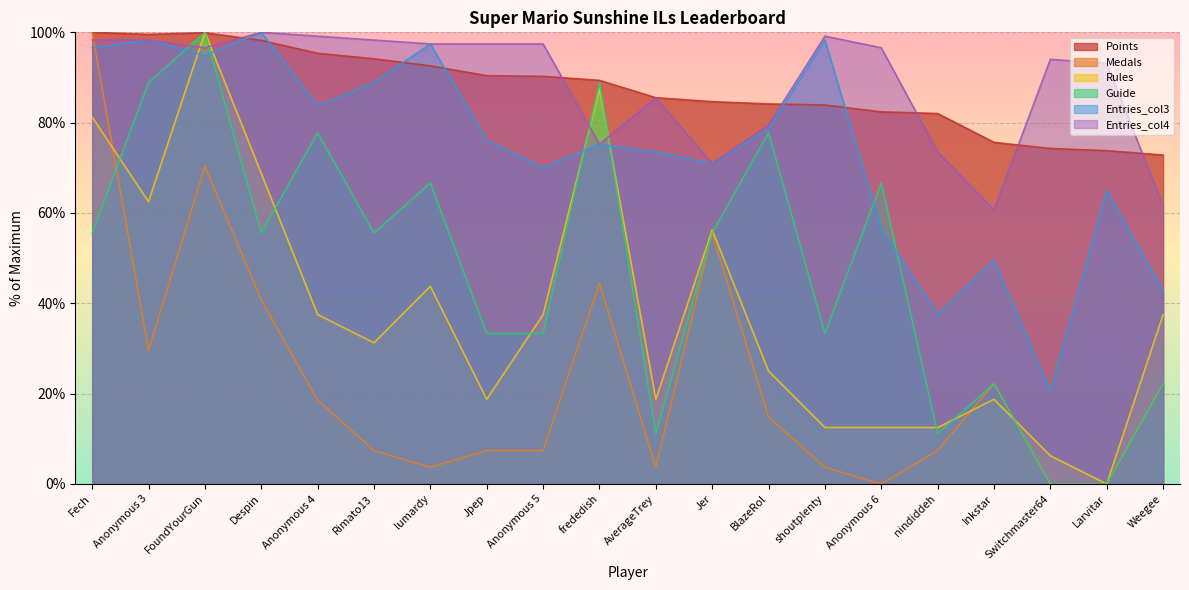

Which series has the largest range (max minus min)?

Medals